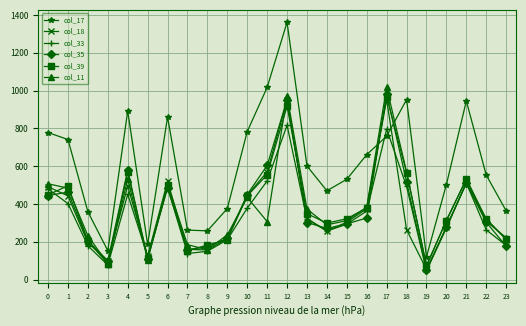

What is the sum of all col_39 values?

9221